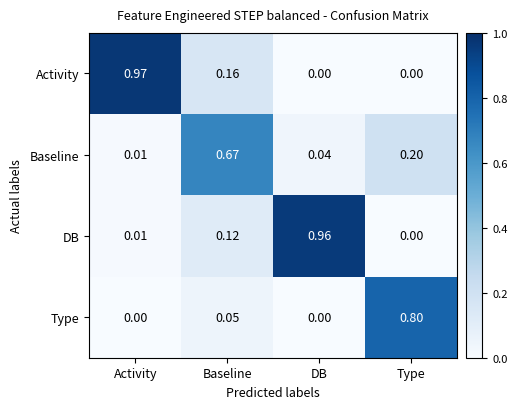

Is the value of Activity at DB greater than the value of Baseline at Baseline?

No